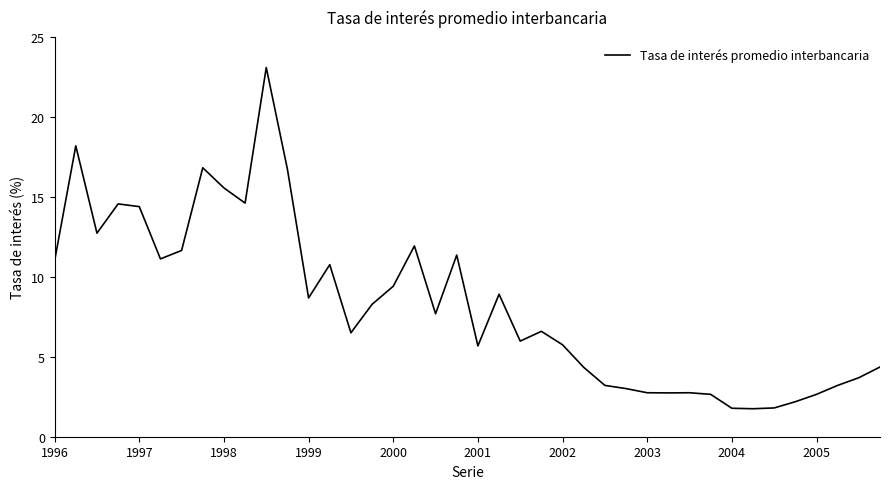

What is the greatest value displayed?

23.1